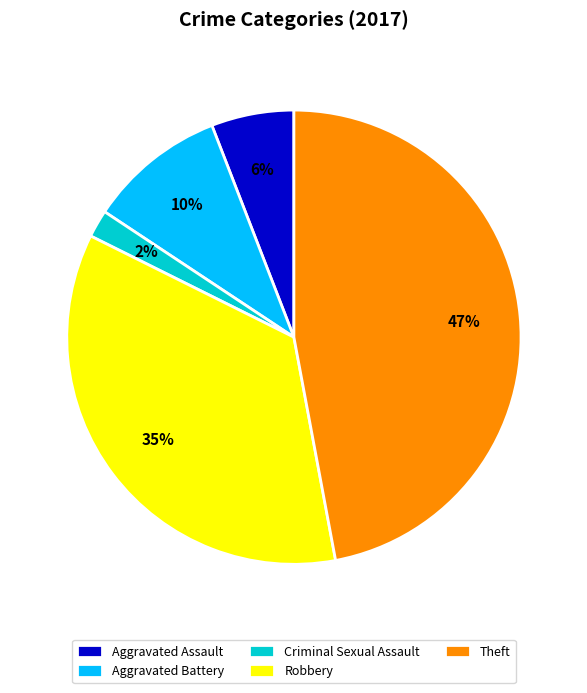

How many segments does this pie chart have?

5